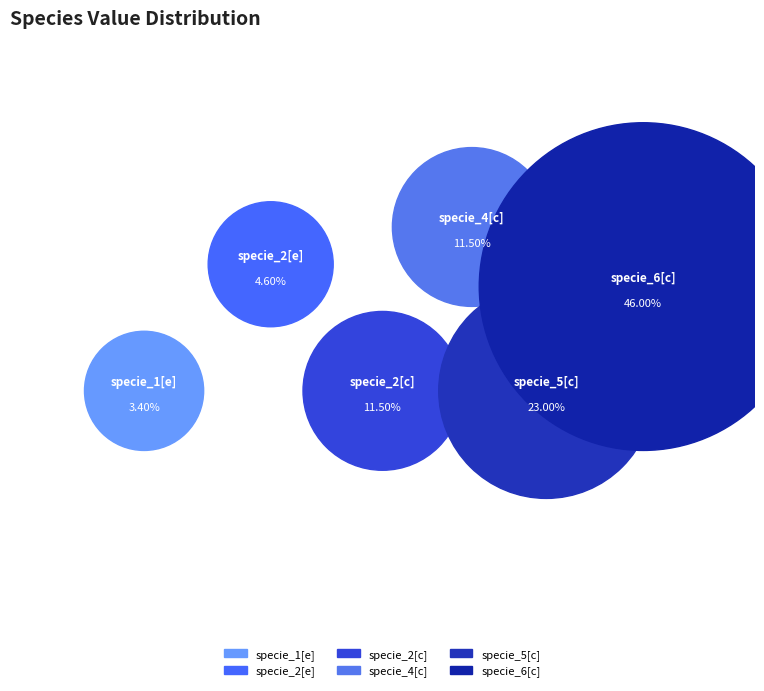

Which category has the smallest portion of the pie?

specie_1[e]